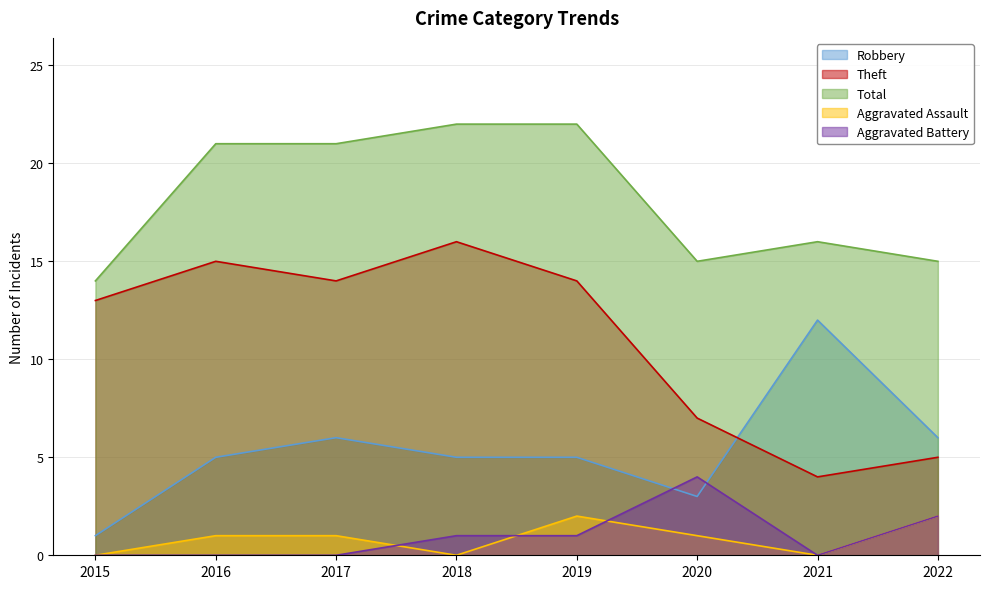

True or false: Total and Aggravated Assault intersect in this chart.

False